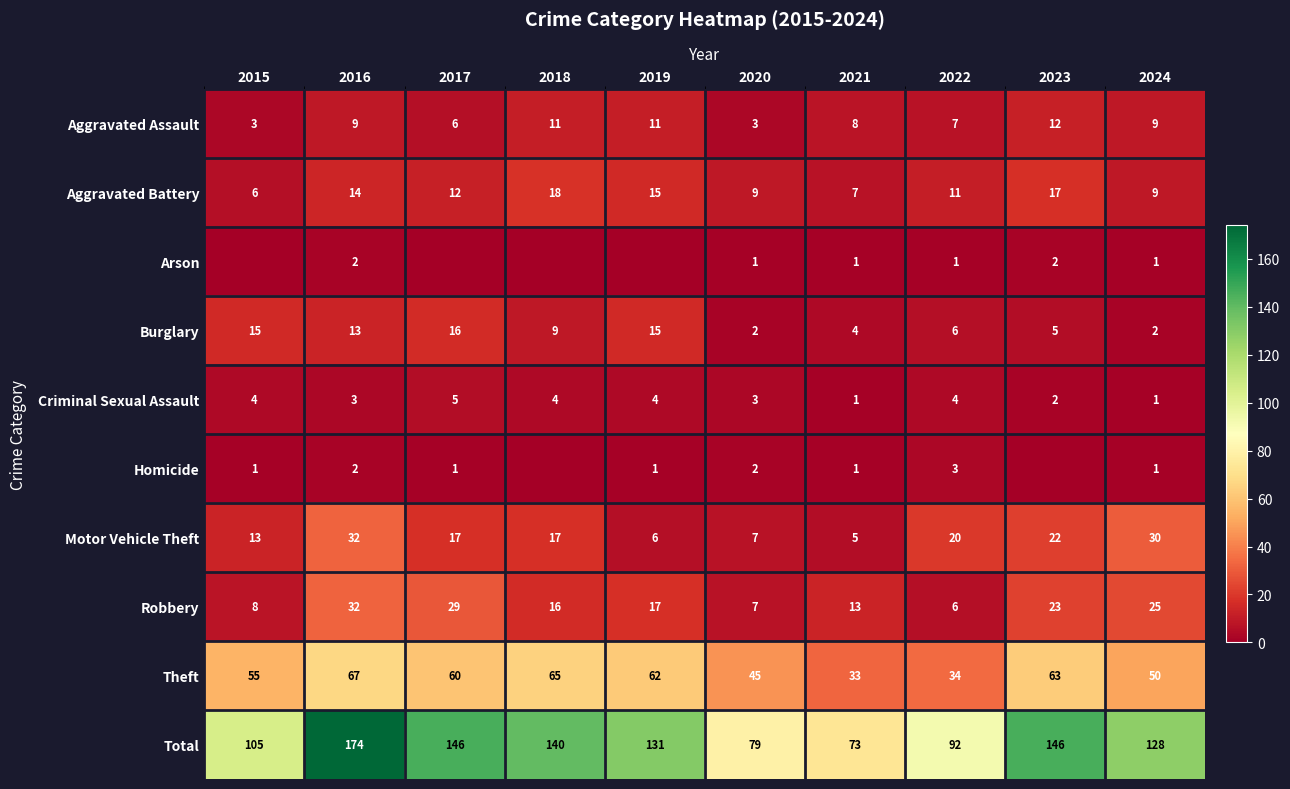

List the labels in order of Theft value, smallest first.

2021, 2022, 2020, 2024, 2015, 2017, 2019, 2023, 2018, 2016